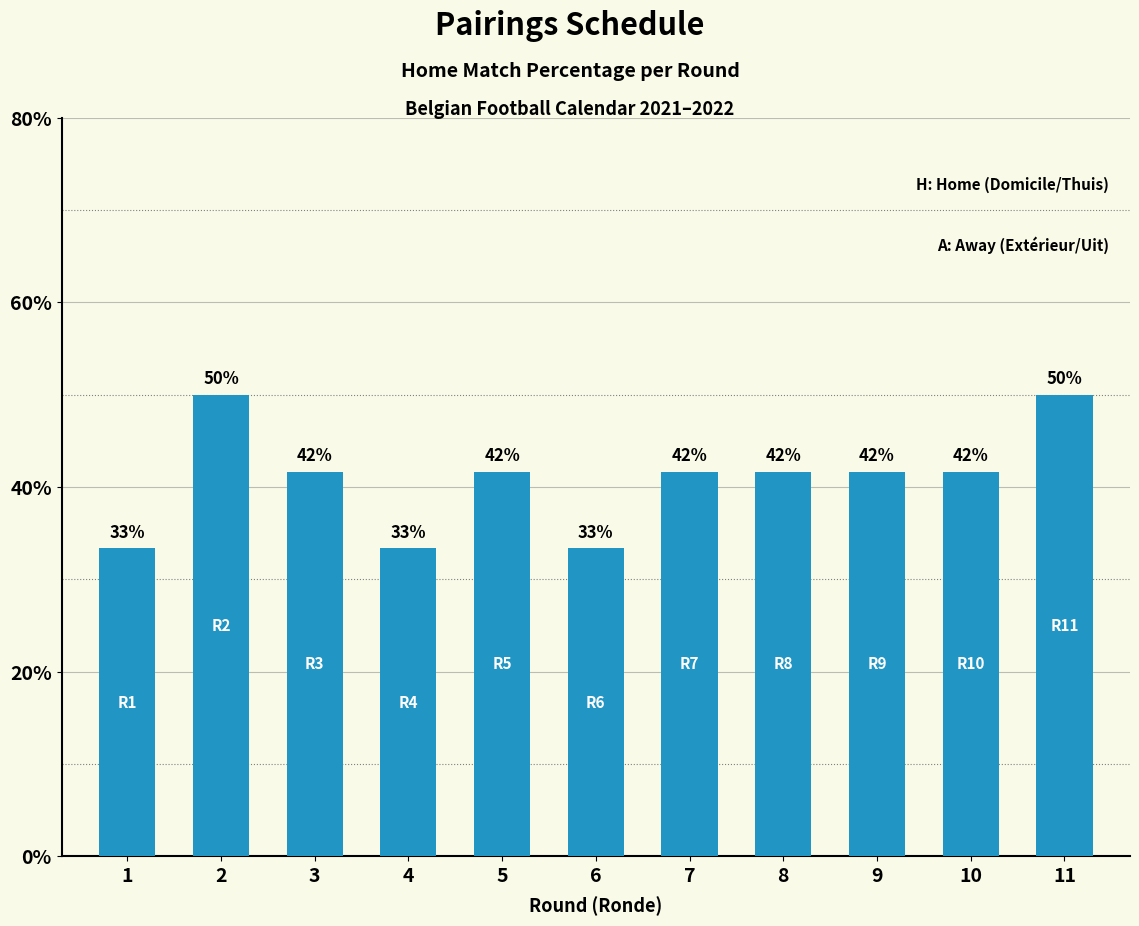

Reading left to right, list all the values displayed in this chart.

33.3	50.0	41.7	33.3	41.7	33.3	41.7	41.7	41.7	41.7	50.0